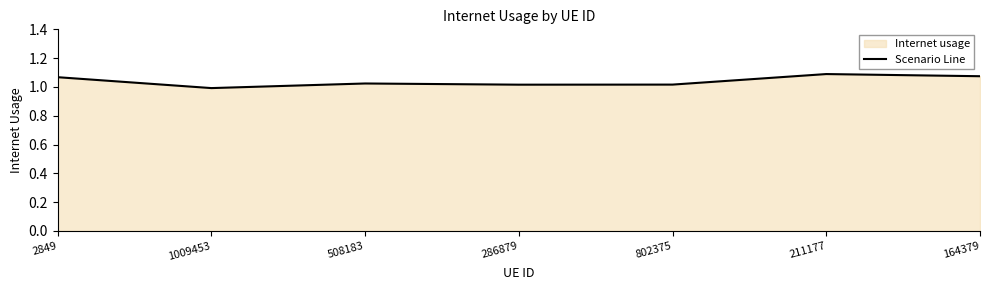

Rank the categories by value from lowest to highest.

1009453, 286879, 802375, 508183, 2849, 164379, 211177